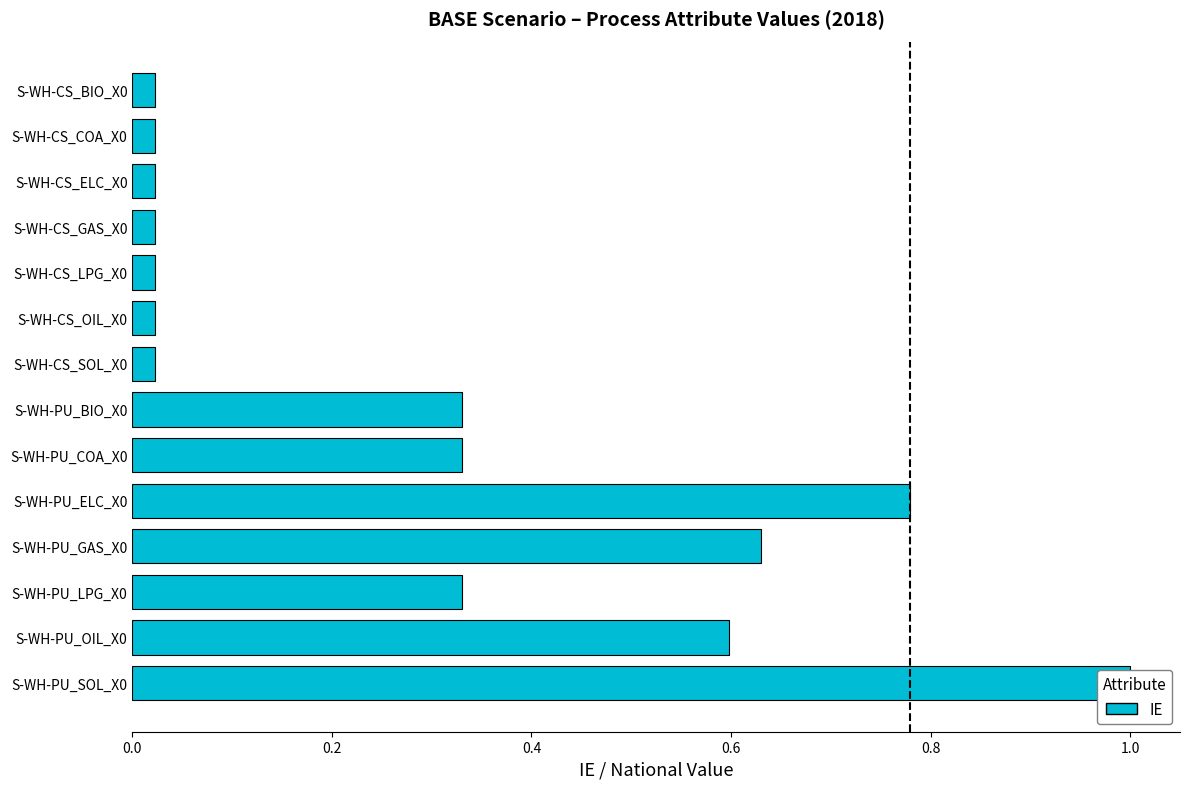

Is it true that the value at S-WH-CS_GAS_X0 is 0.0?

True